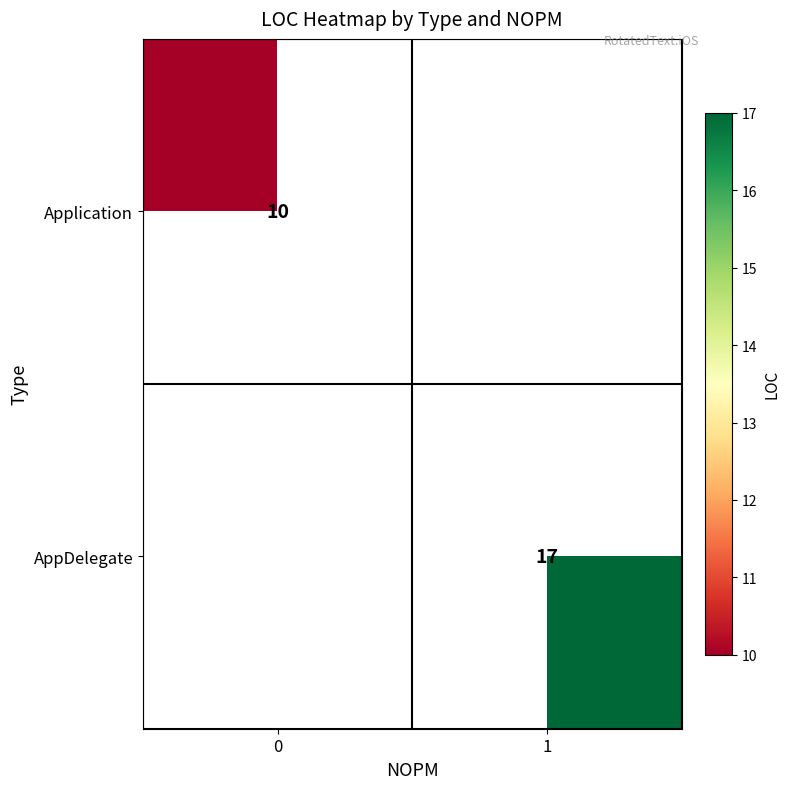

The Application series shows 10 at 0. True or false?

True